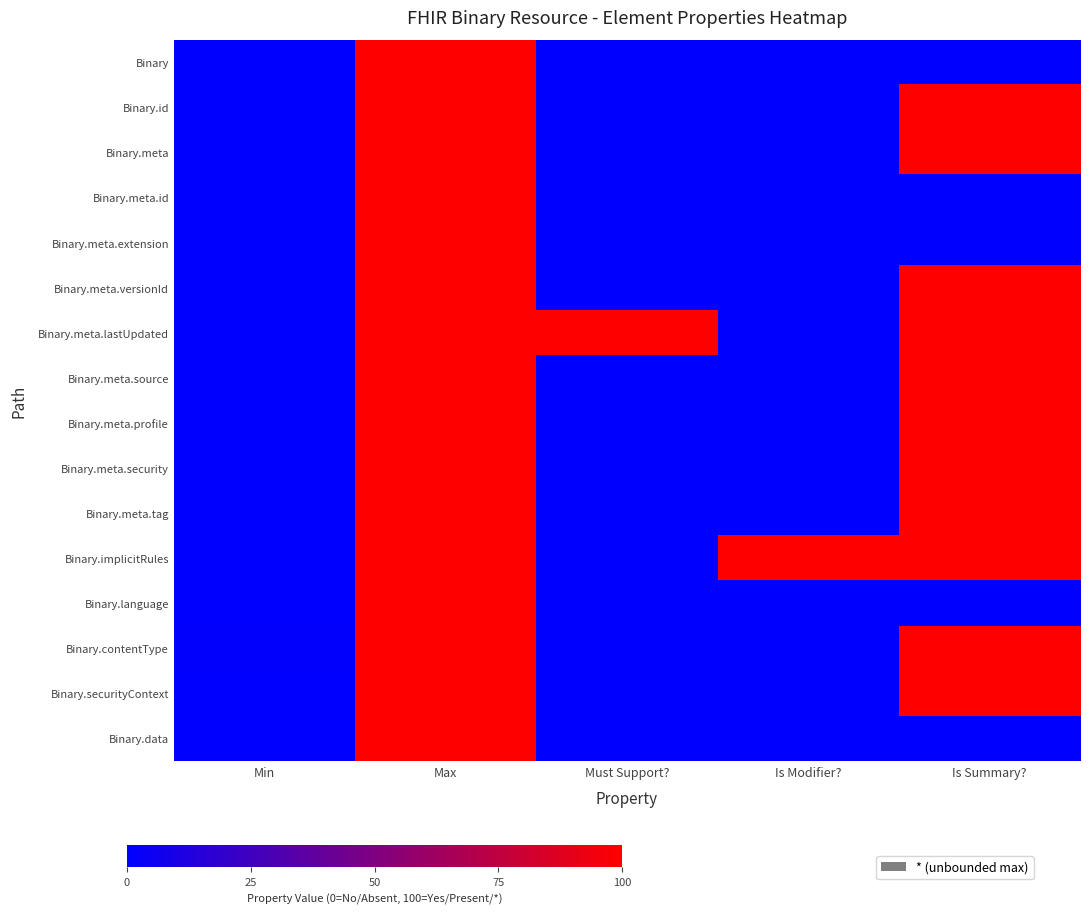

Which series changed the most between Min and Is Modifier??

Binary.implicitRules